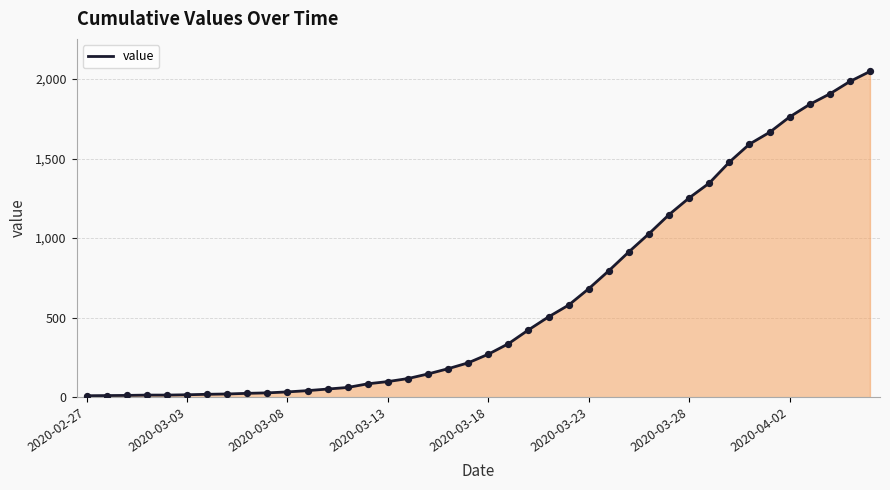

What is the difference between the maximum and minimum values?

2039